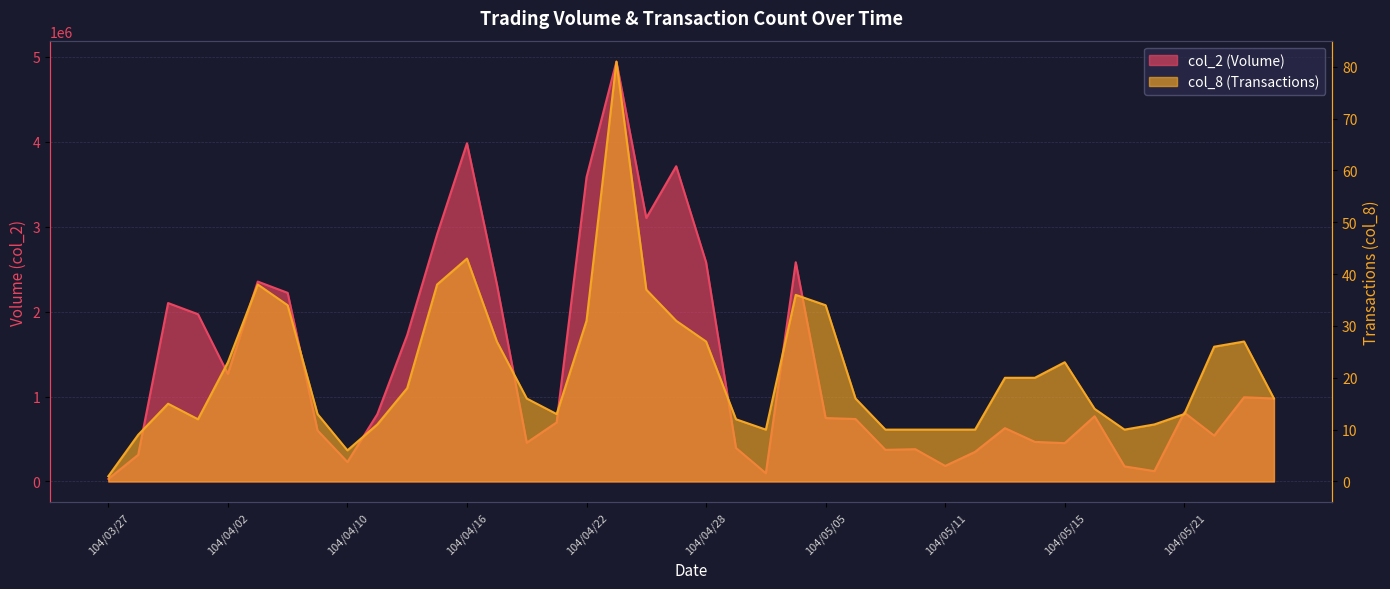

The value of col_2 at 104/05/21 is 811540. True or false?

True